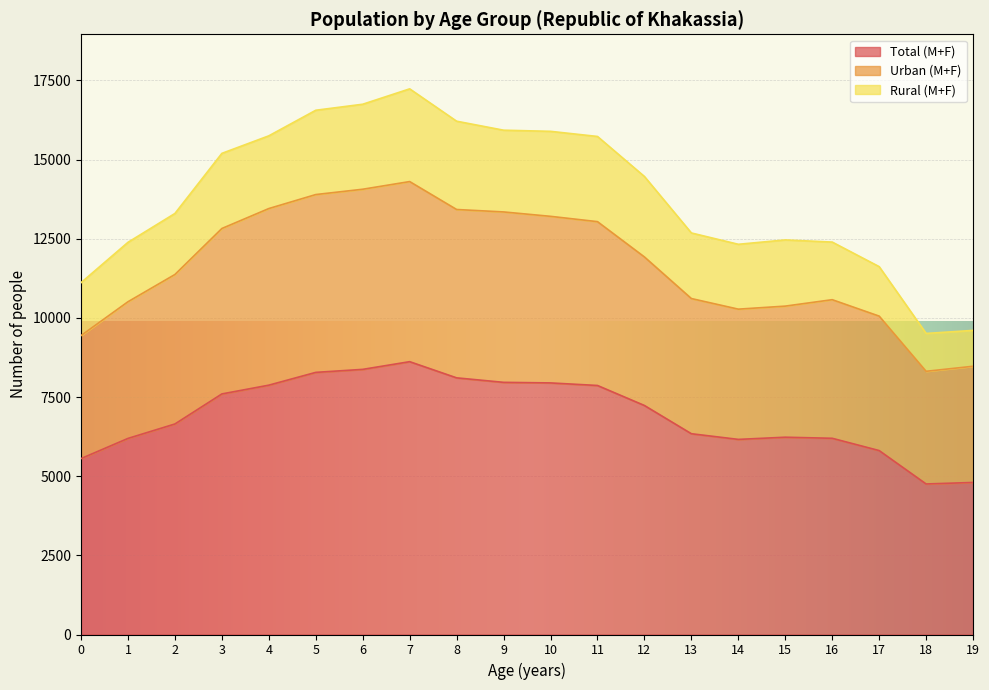

How many data points in Total (M+F) are less than 7234?

10